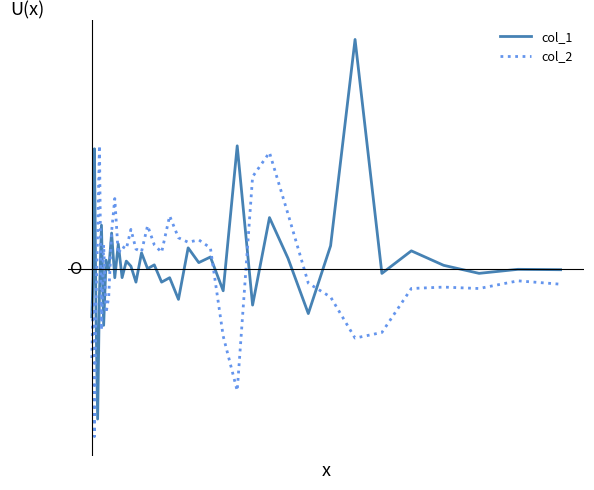

What is the difference between the second highest and minimum values in the col_1 series?

7118868873.1